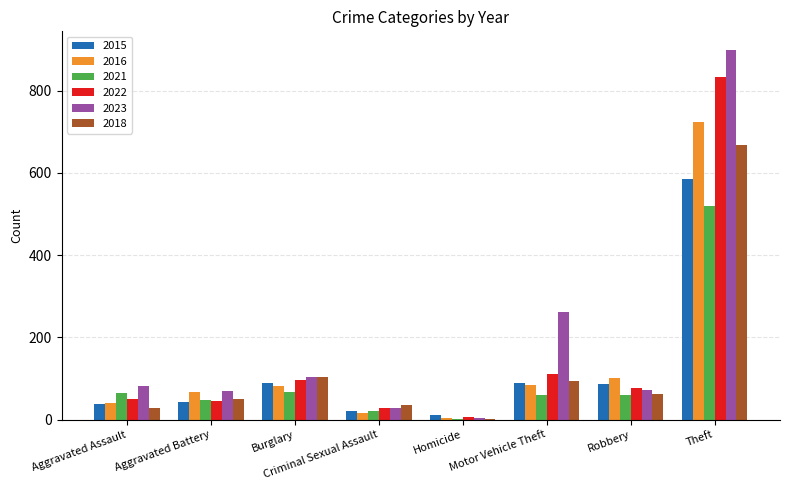

What is the sum of the 2018 values at Aggravated Assault and Aggravated Battery?

77